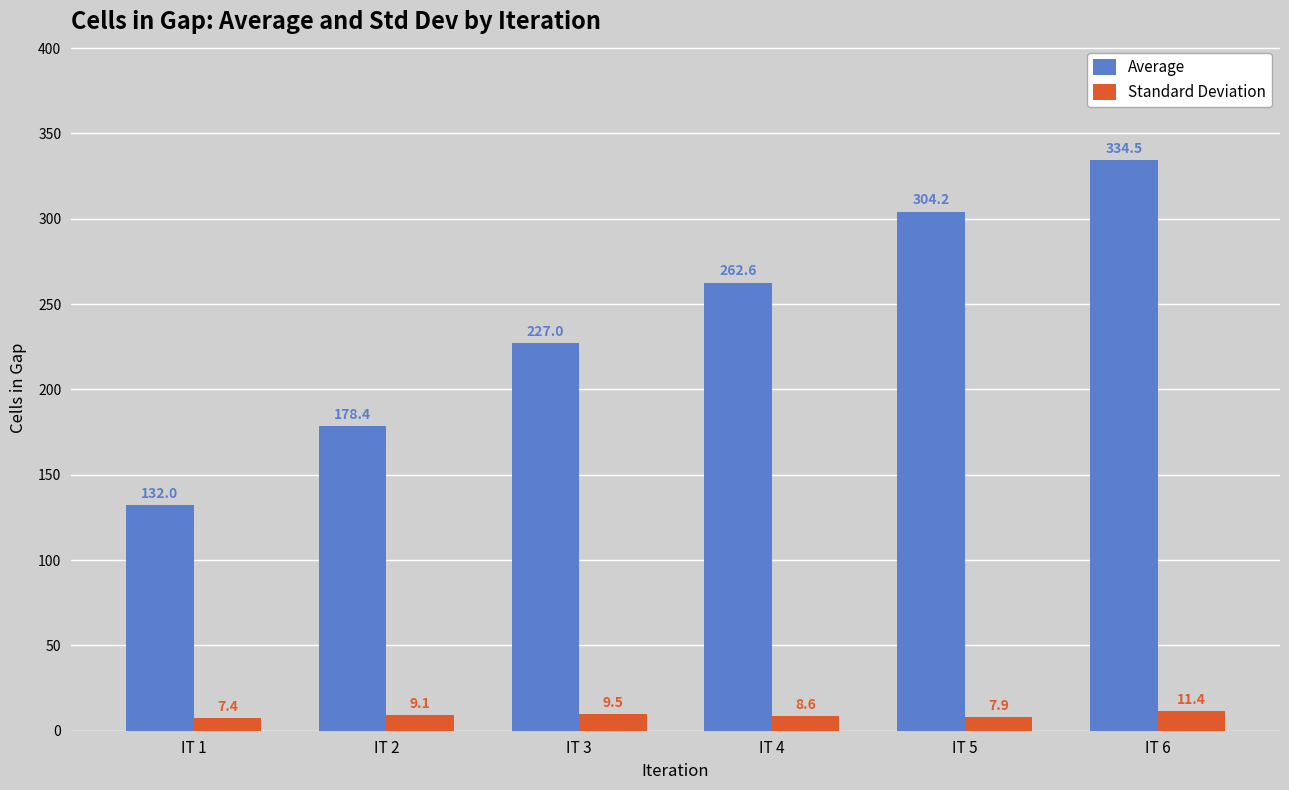

What is the sum of all Average values?

1438.7